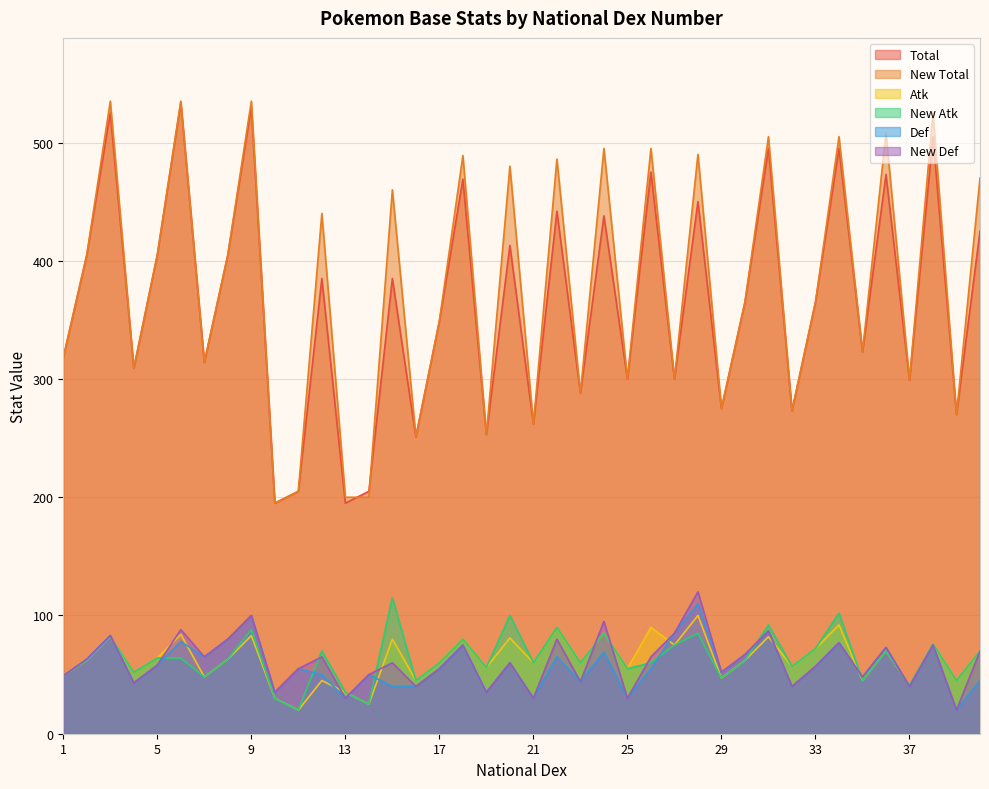

What is the difference between the maximum and minimum values in the New Def series?

100